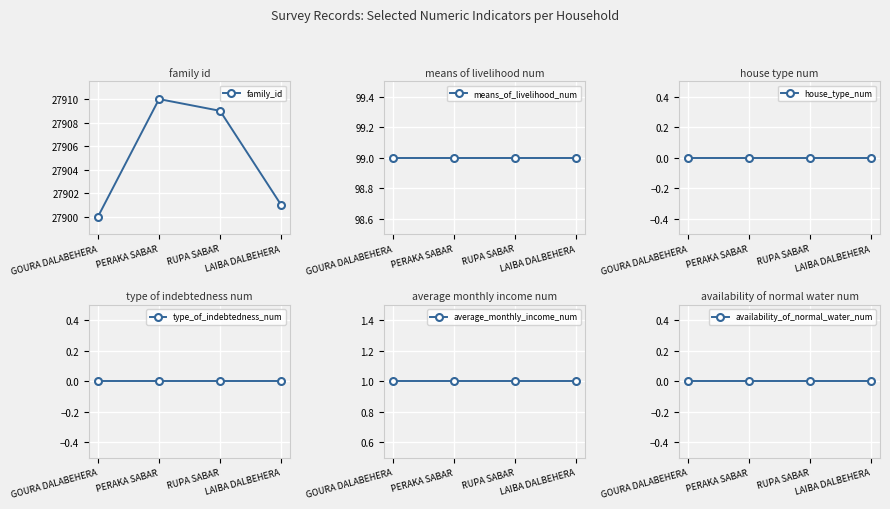

True or false: availability_of_normal_water_num and type_of_indebtedness_num intersect in this chart.

False